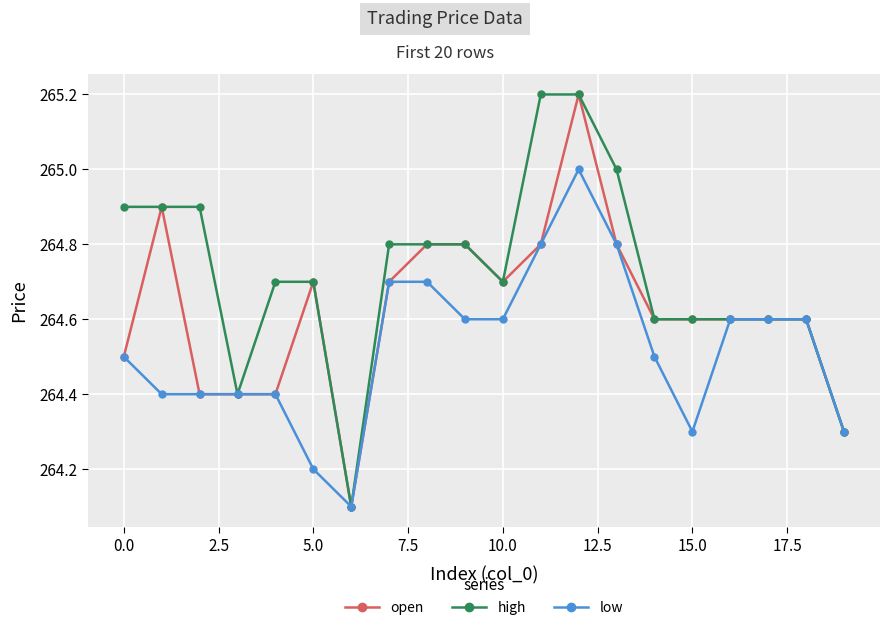

At how many categories does at least one series exceed 264?

20